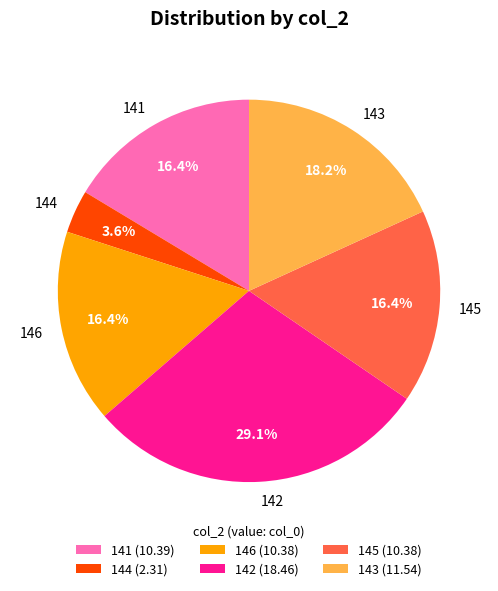

What is the ratio of the value at 143 to the value at 141?

1.1